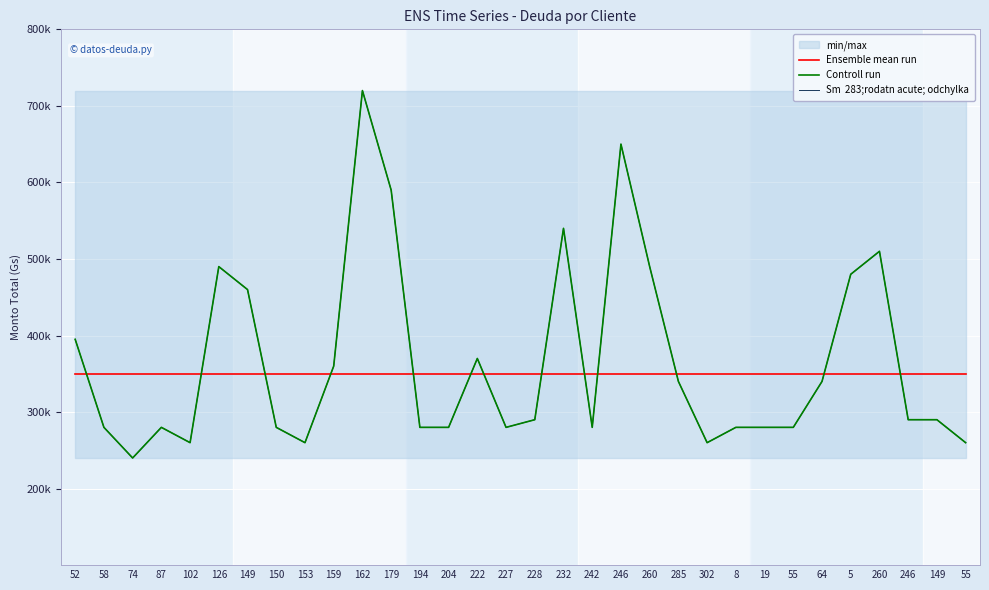

How many distinct data groups are displayed?

3